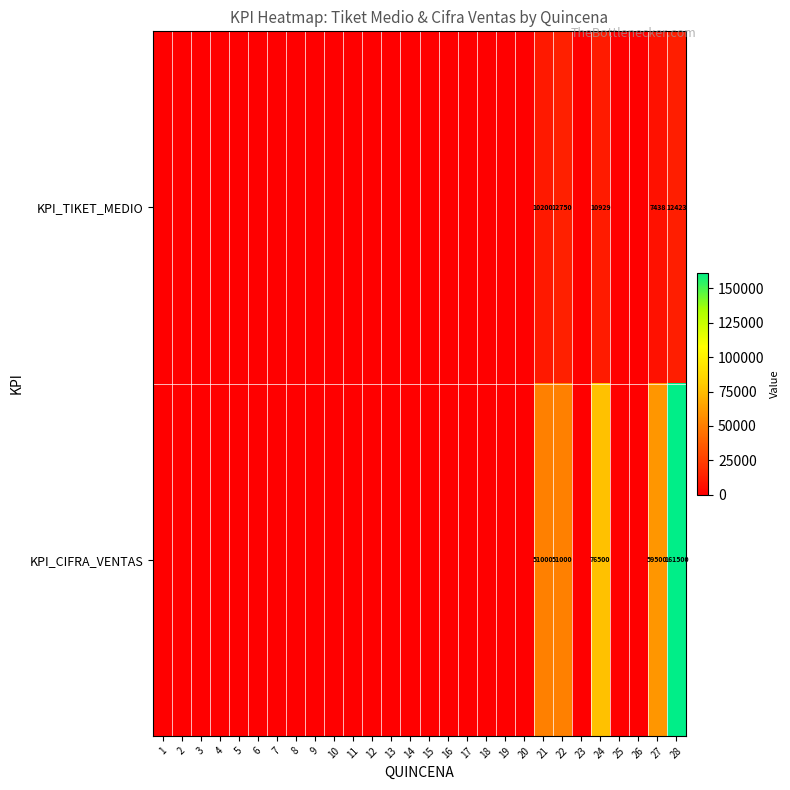

What is the total value across all series at 28?

173923